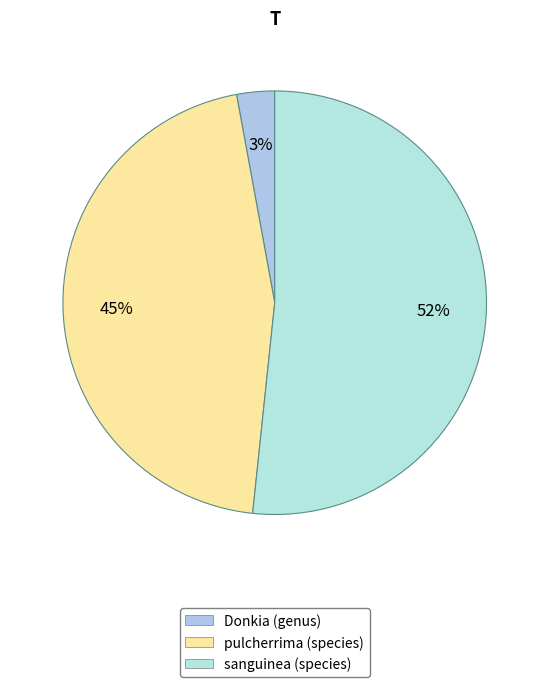

Rank the categories by value from lowest to highest.

Donkia (genus), pulcherrima (species), sanguinea (species)